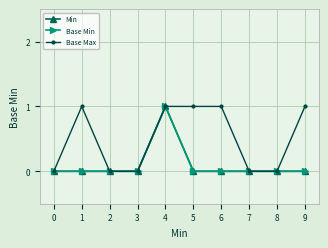

Rank the series by their maximum value, from lowest to highest.

Min, Base Min, Base Max